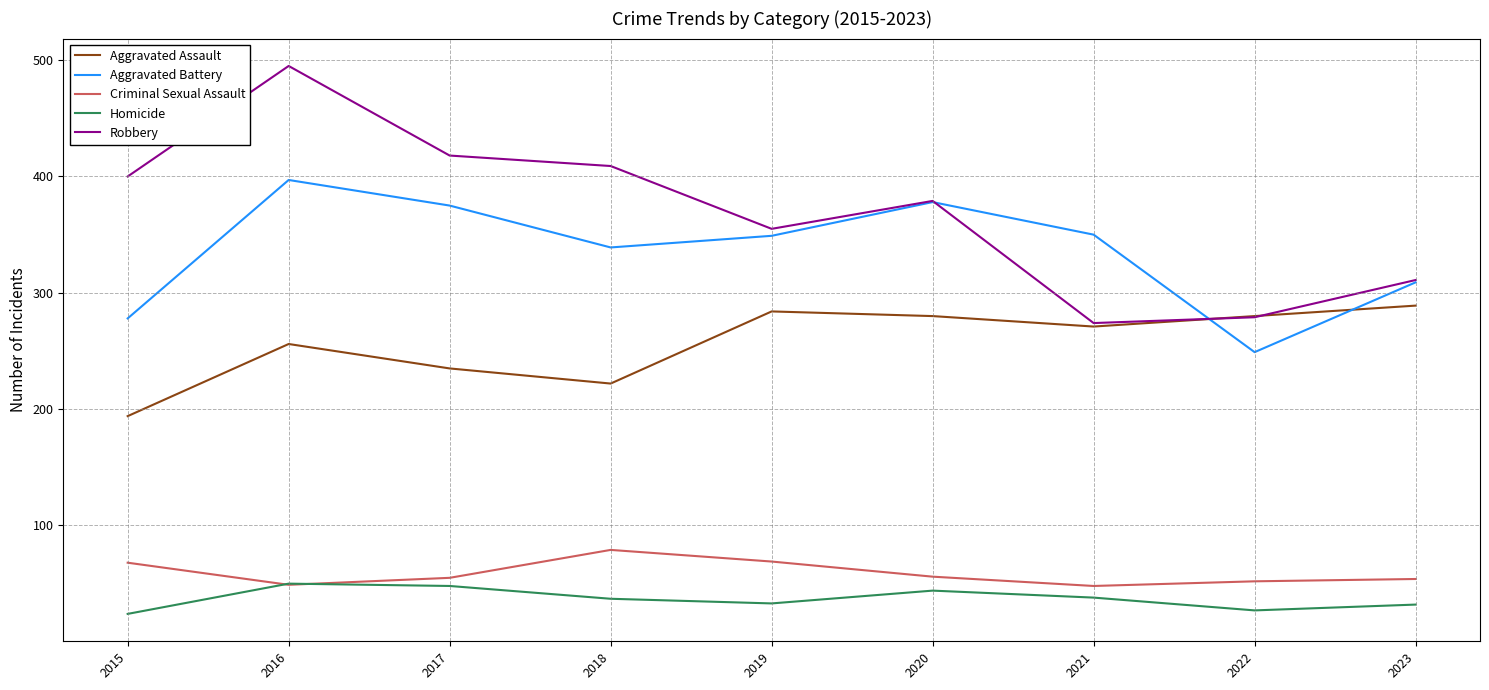

The value of Homicide at 2018 is 21. True or false?

False